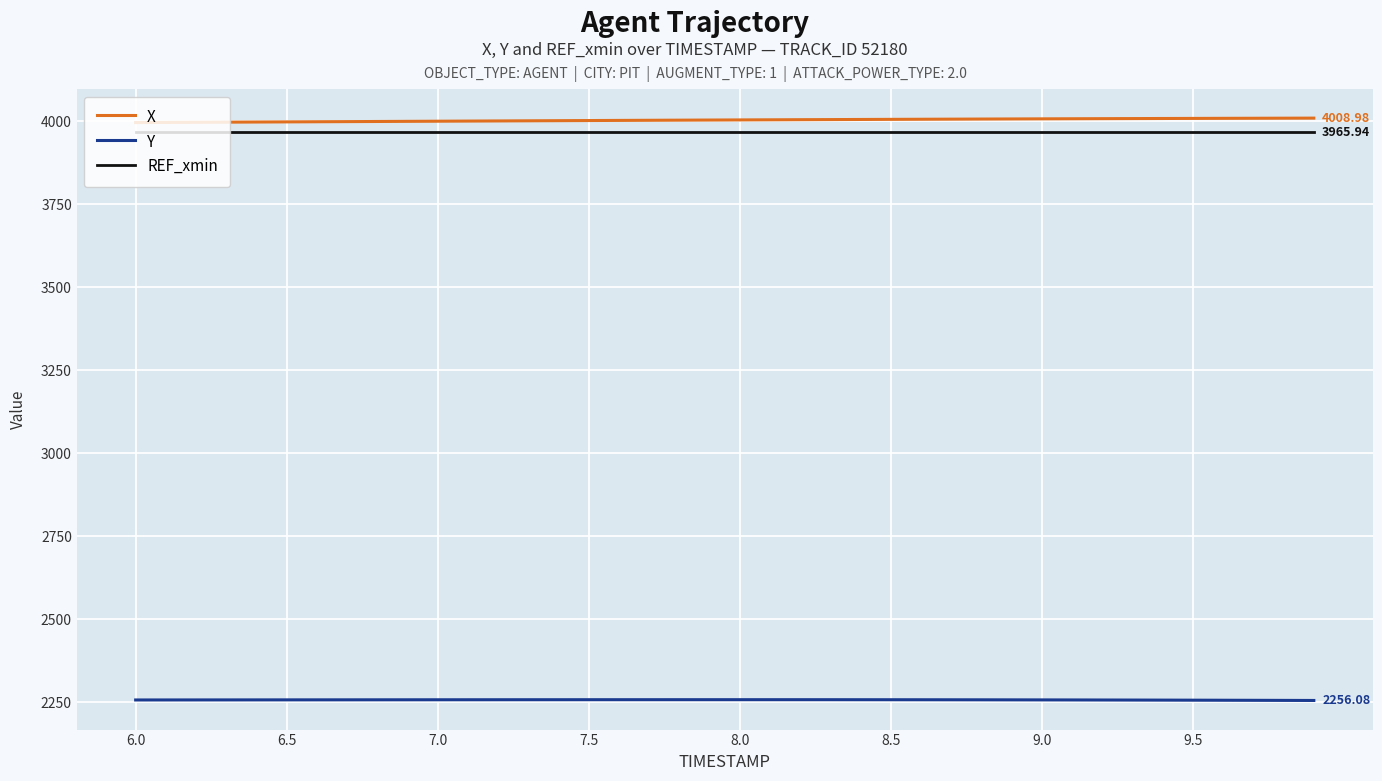

True or false: Y and X cross at least once.

False